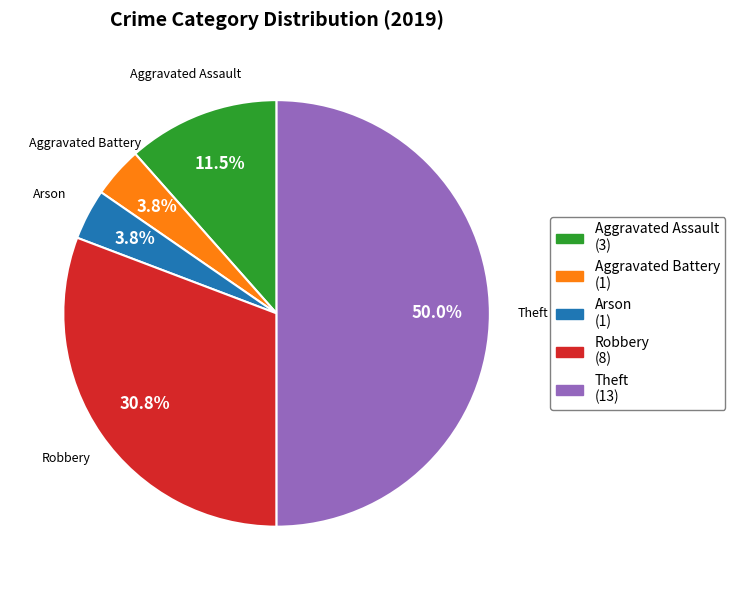

To the nearest percent, what is the average slice percentage?

20%